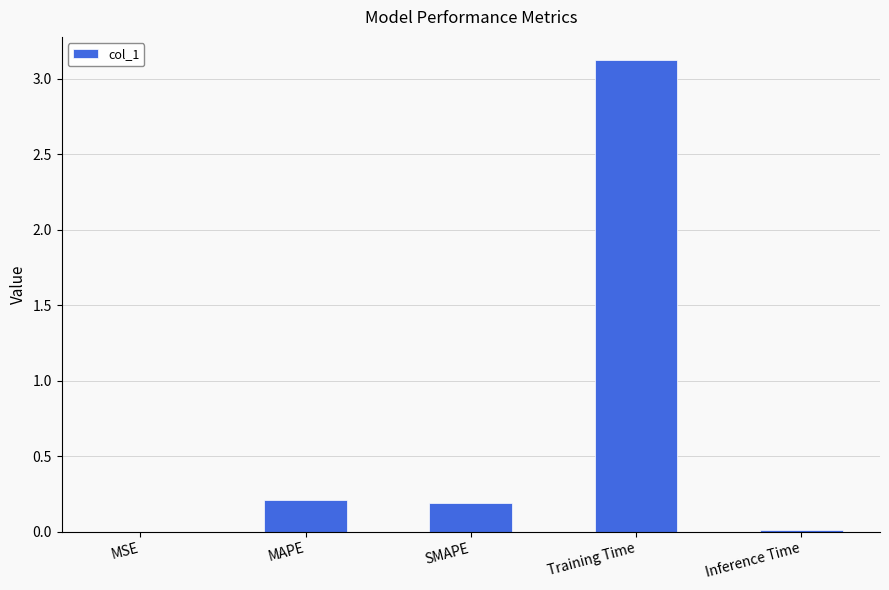

Which has a higher value, Training Time or MSE?

Training Time